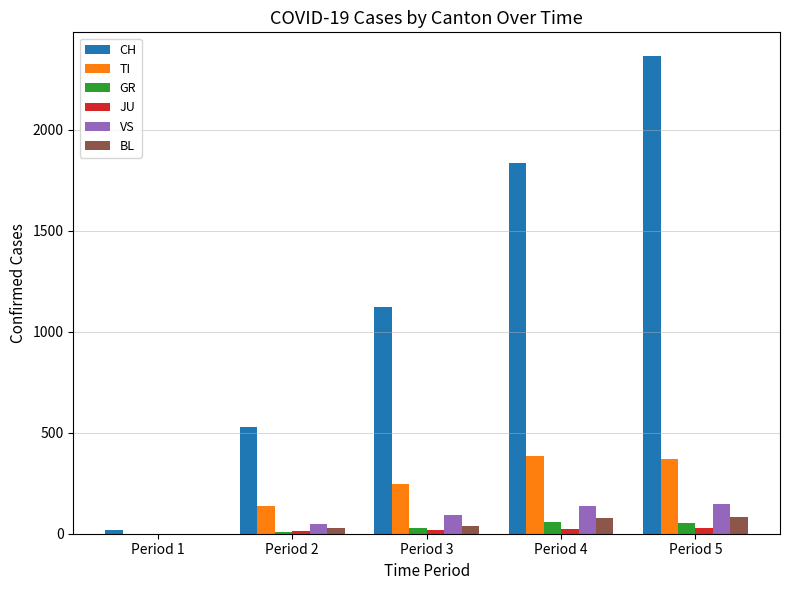

The value of CH at Period 1 is 16. True or false?

True